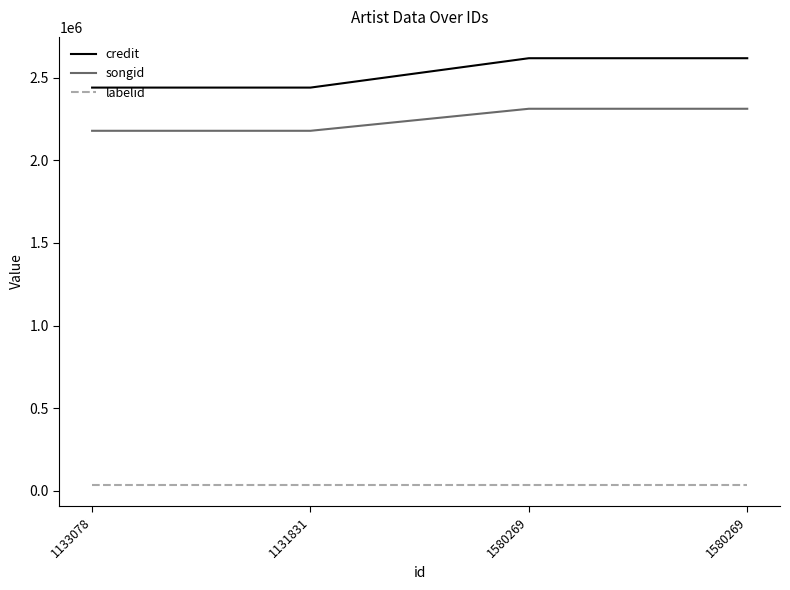

True or false: songid has more than 1 interior local peaks.

False